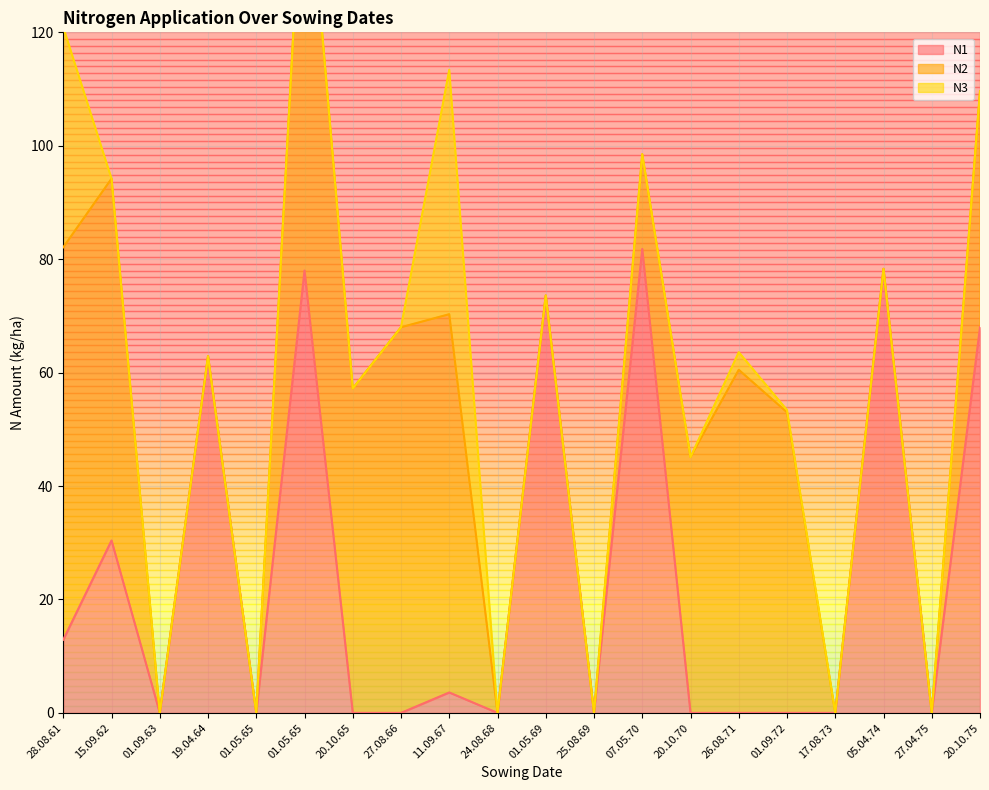

Between 17.08.73 and 19.04.64, which is larger?

19.04.64